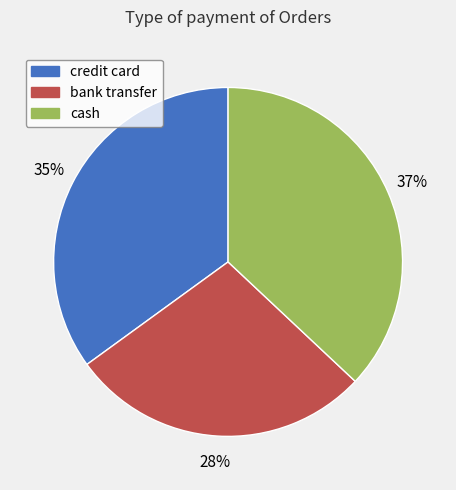

How many slices are in this pie chart?

3